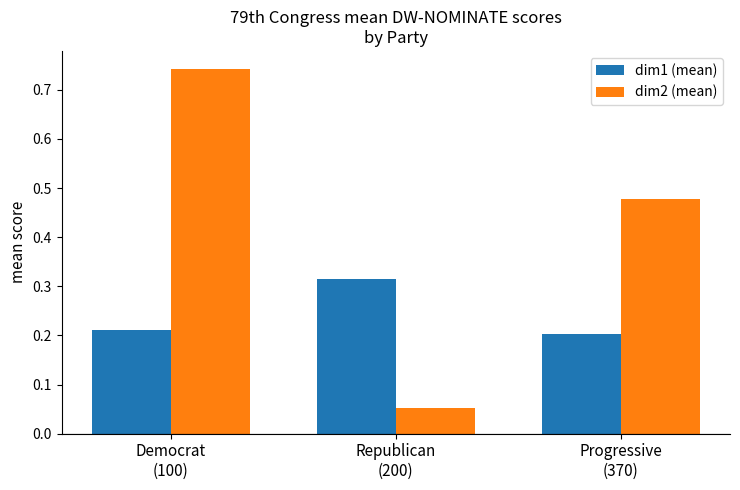

How many groups of bars are there?

3